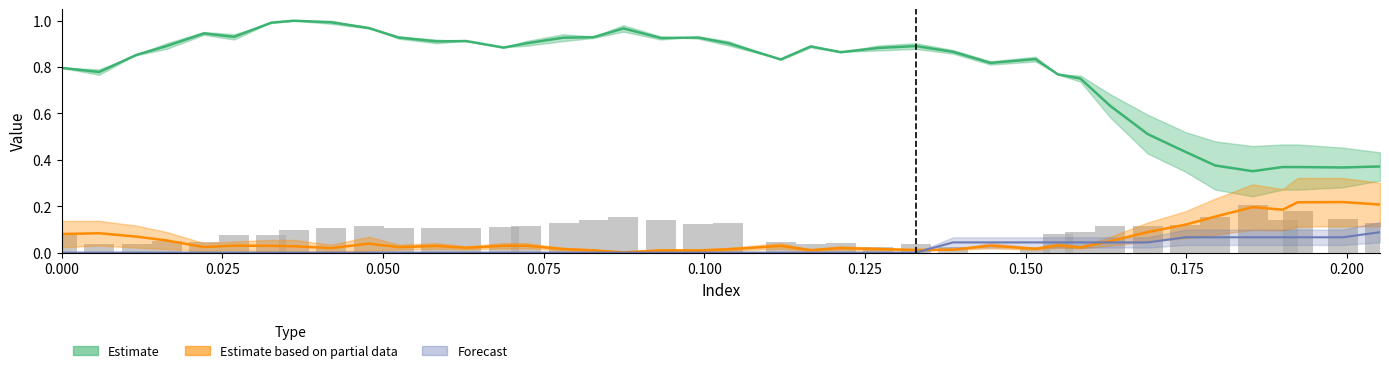

How many values exceed 0?

39